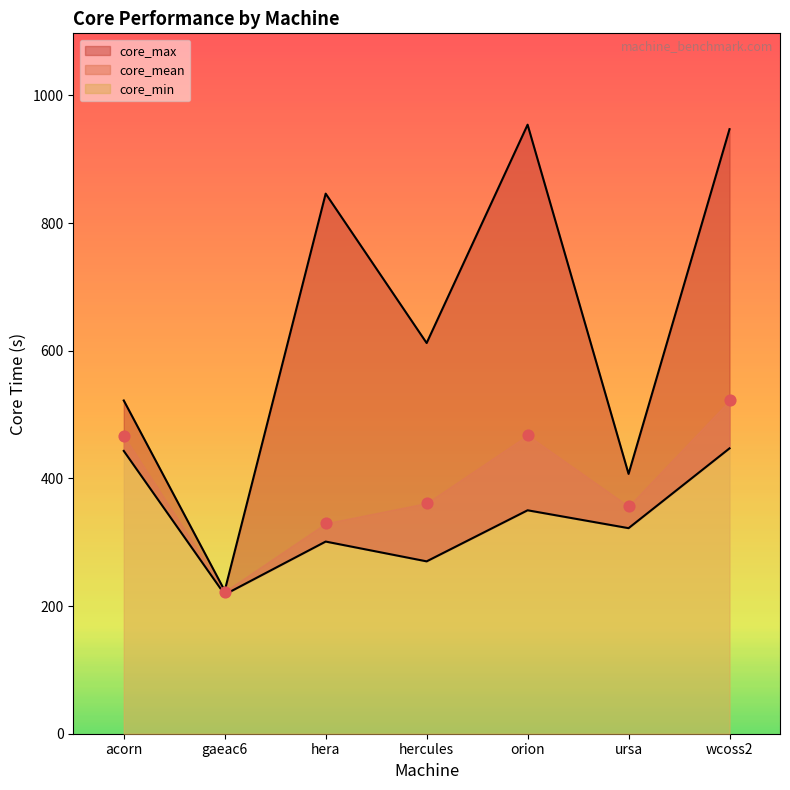

Which series reaches the minimum Y coordinate?

core_min